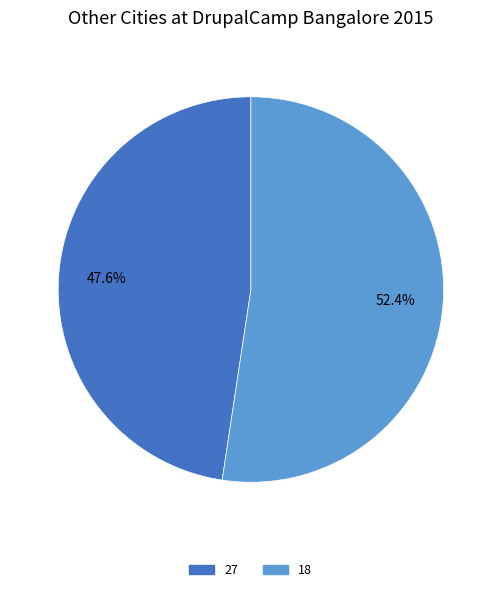

What is the ratio of the value at 27 to the value at 18?

0.9